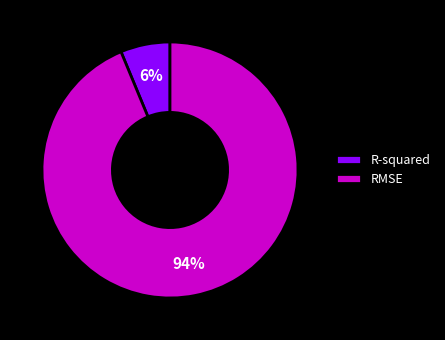

Which category has the smallest portion of the pie?

R-squared